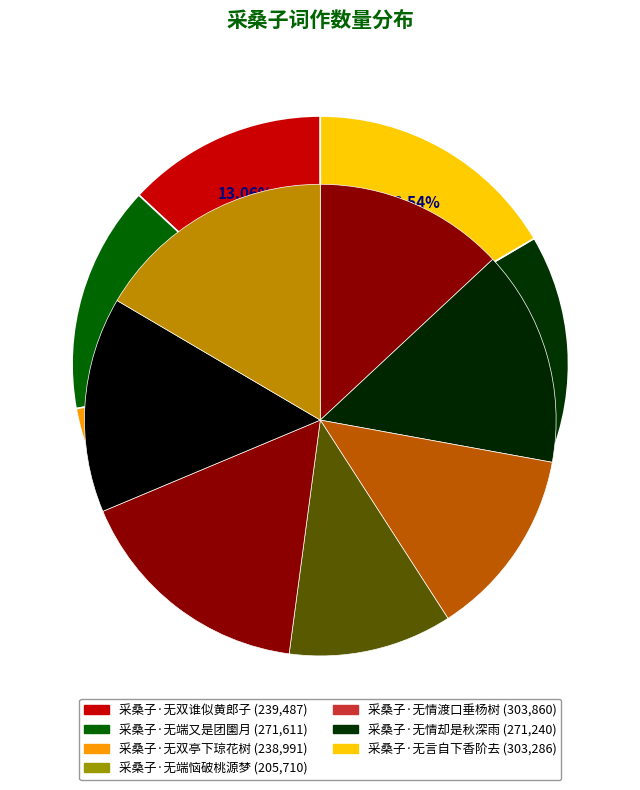

Does 采桑子·无言自下香阶去 represent more than half of the total?

No